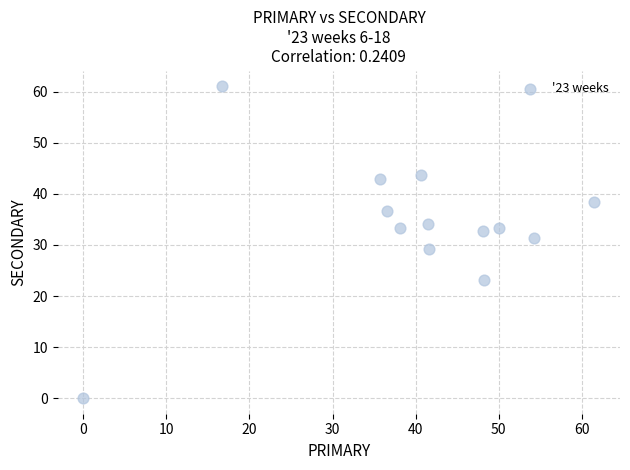

What is the range of Y values (max minus min)?

61.1